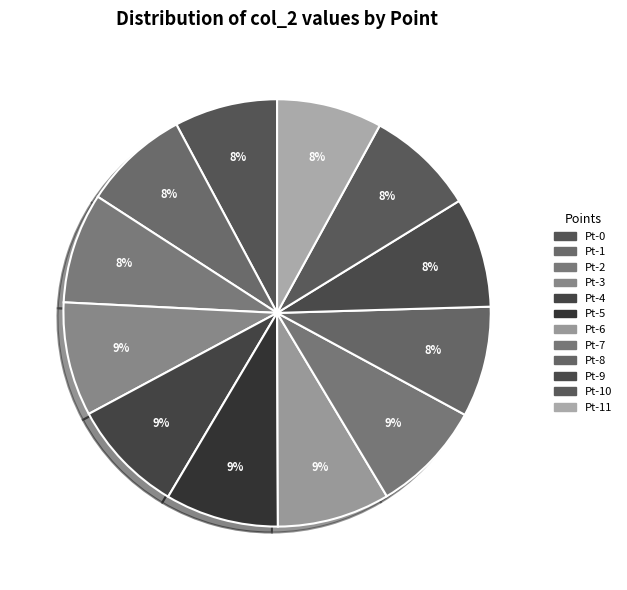

To the nearest percent, what portion does Pt-5 represent?

9%